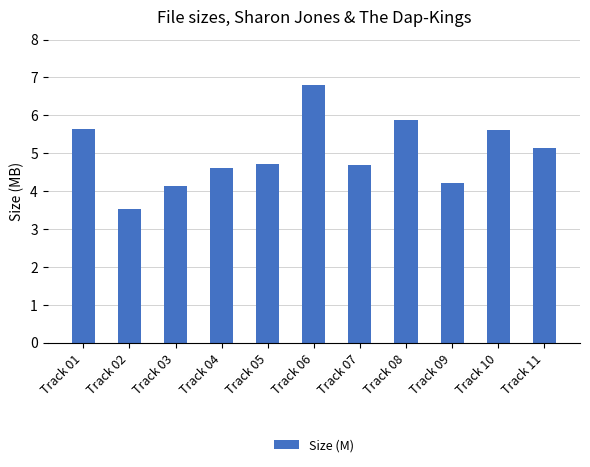

What is the ratio of the value at Track 04 to the value at Track 03?

1.1